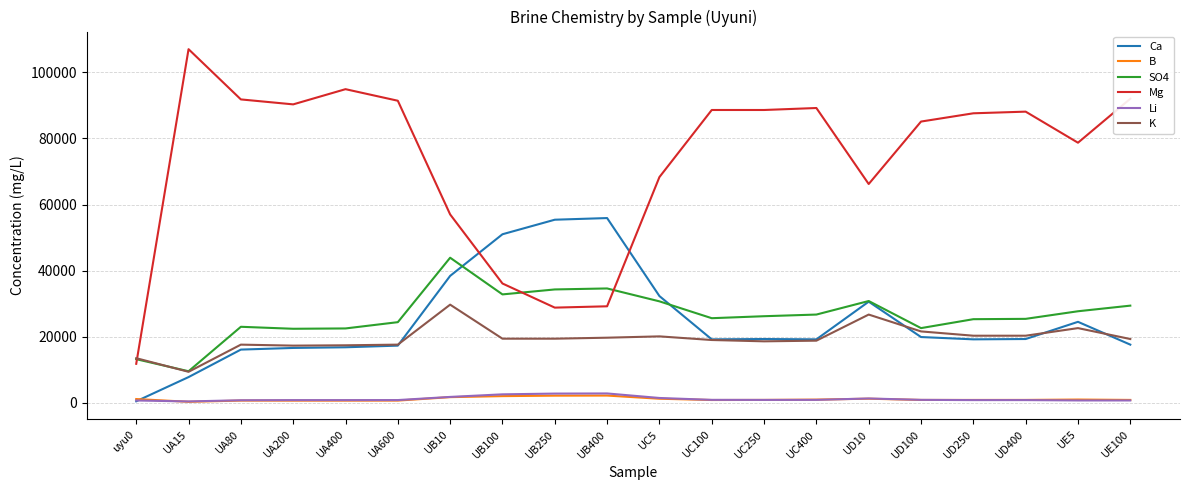

What is the sum of all SO4 values?

531050